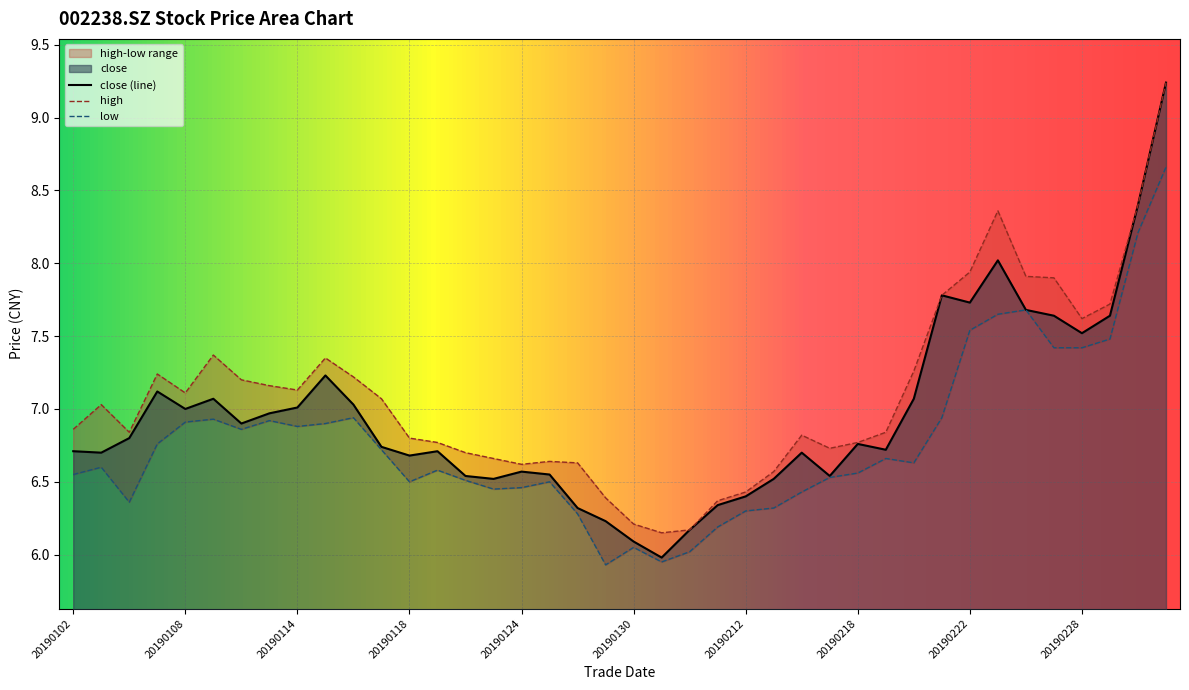

What is the highest value of the high series?

9.2